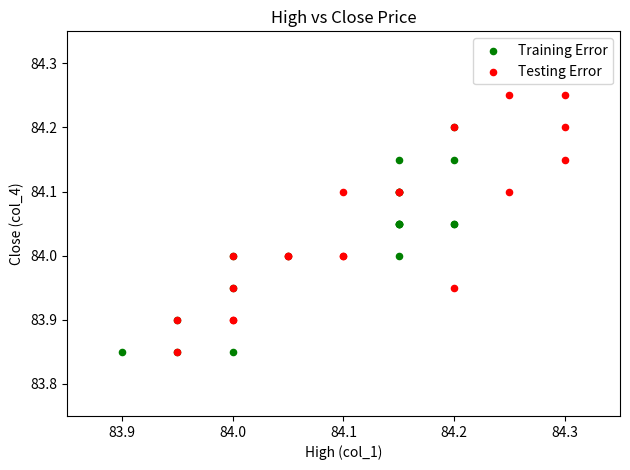

Which series has the widest spread of Y values?

Testing Error